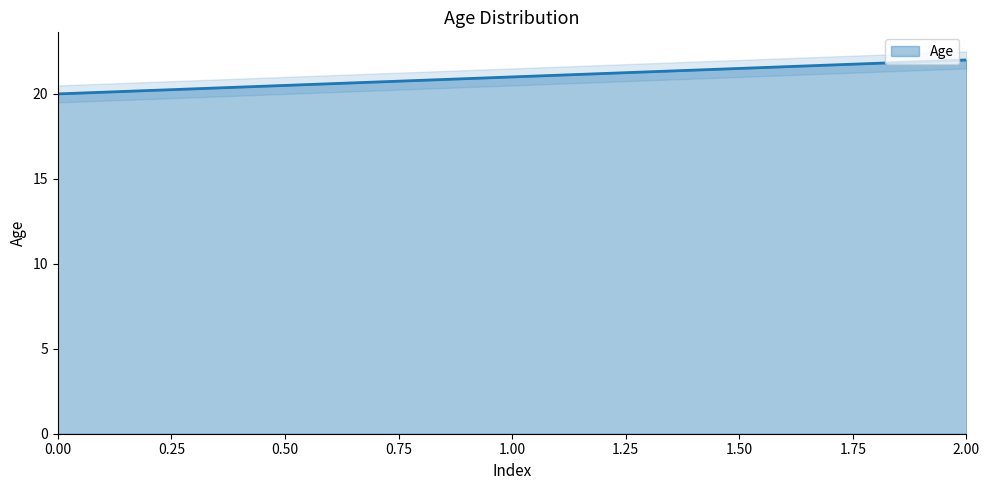

What is the ratio of the value at 1 to the value at 0?

1.1